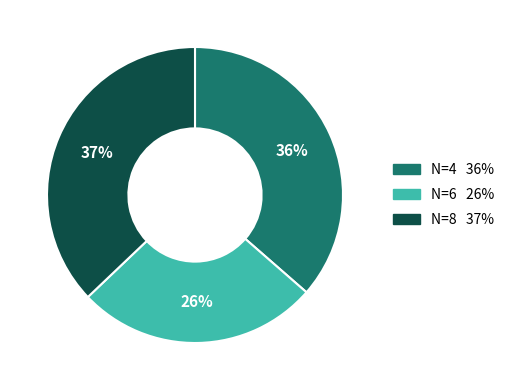

Rank the categories by value from lowest to highest.

N=6, N=4, N=8